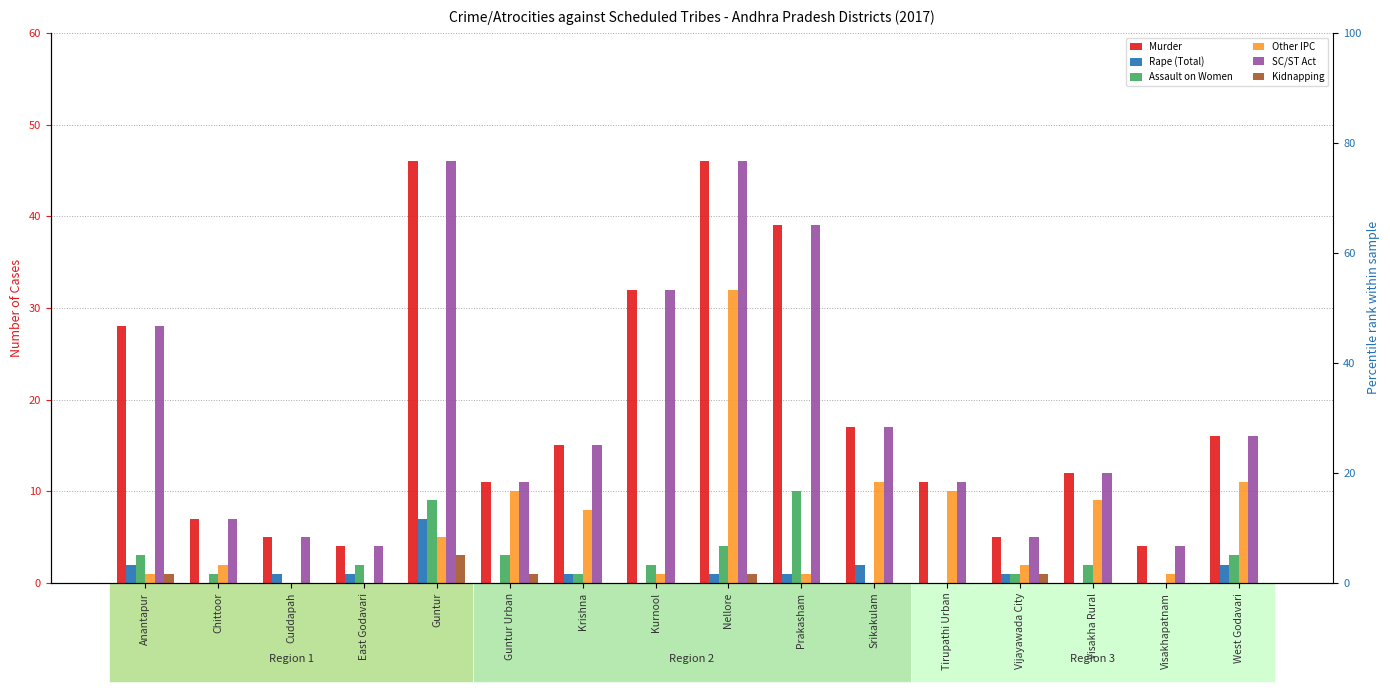

At which label does SC/ST Act first exceed 15?

Anantapur